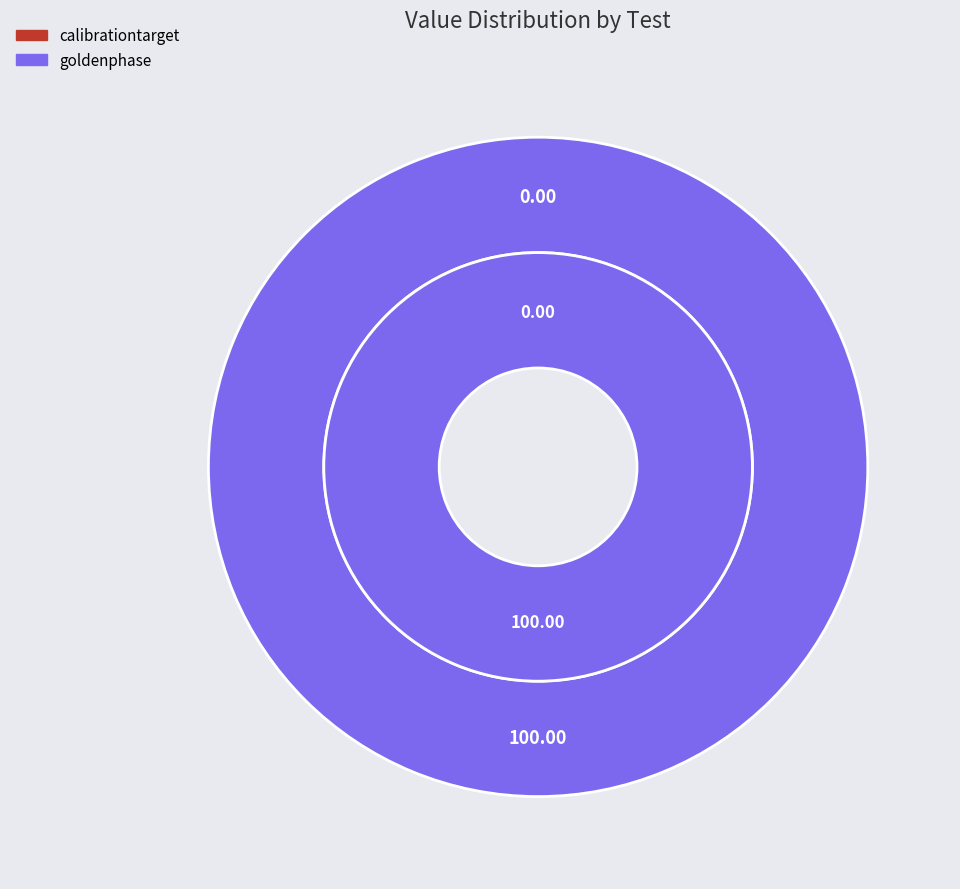

Which slice represents more than half of the pie?

goldenphase